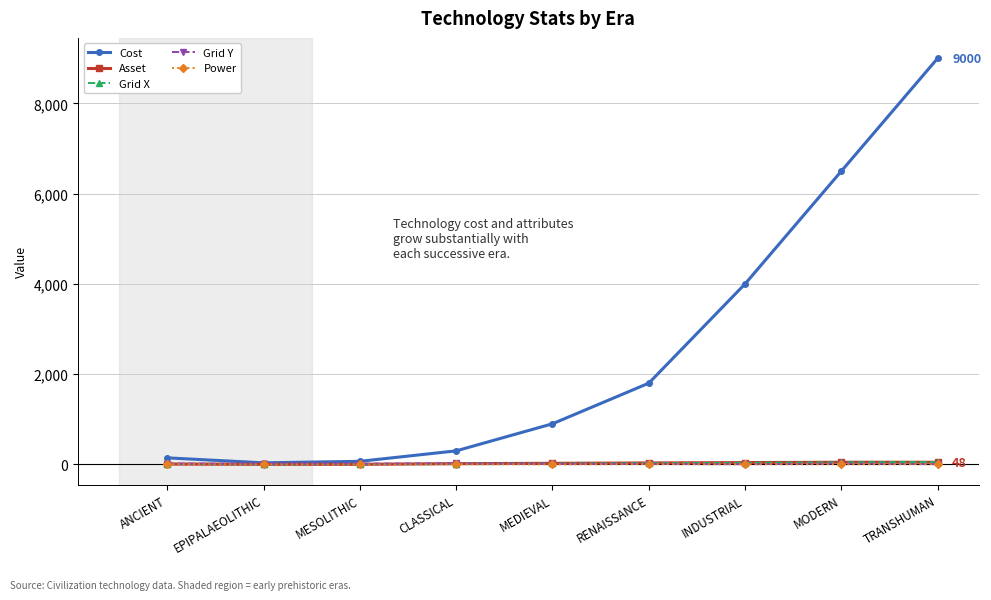

How many values in the Cost series are below 900?

4